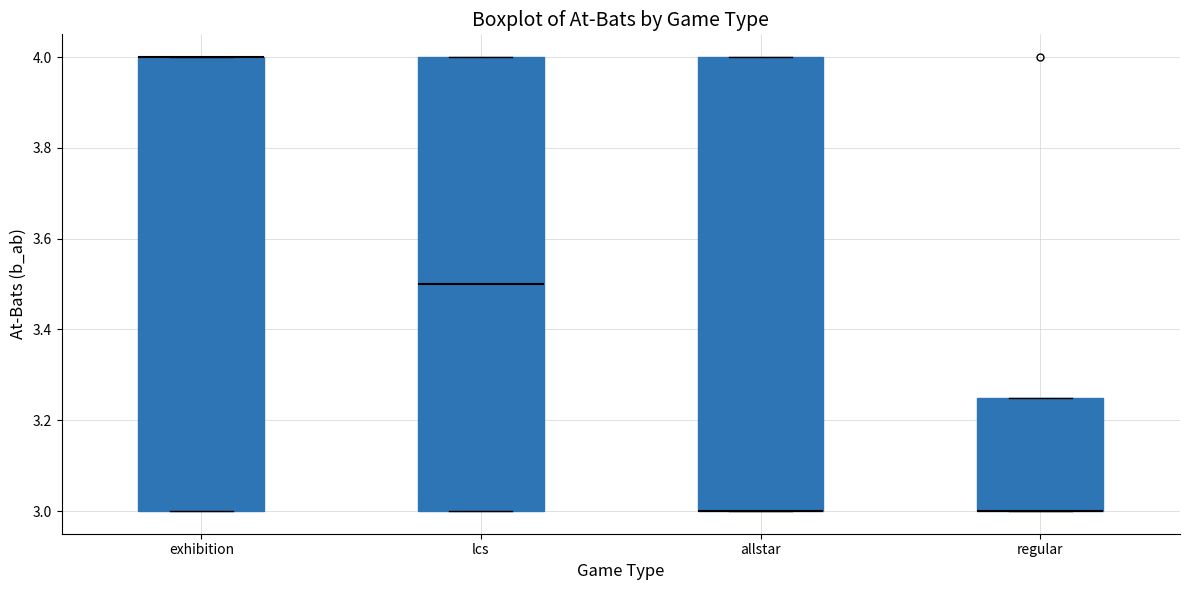

Reading left to right, transcribe this box plot: for each box, give where its median line is, the range the box spans, and where its two whiskers end, as read against the y-axis. The values are not printed on the chart, so give them approximately, as read against the axis.

exhibition: median 4.00 (drawn on the box's upper edge), box 3.00 to 4.00, whiskers 3.00 to 4.00
lcs: median 3.50, box 3.00 to 4.00, whiskers 3.00 to 4.00
allstar: median 3.00 (drawn on the box's lower edge), box 3.00 to 4.00, whiskers 3.00 to 4.00
regular: median 3.00 (drawn on the box's lower edge), box 3.00 to 3.26, whiskers 3.00 to 3.26